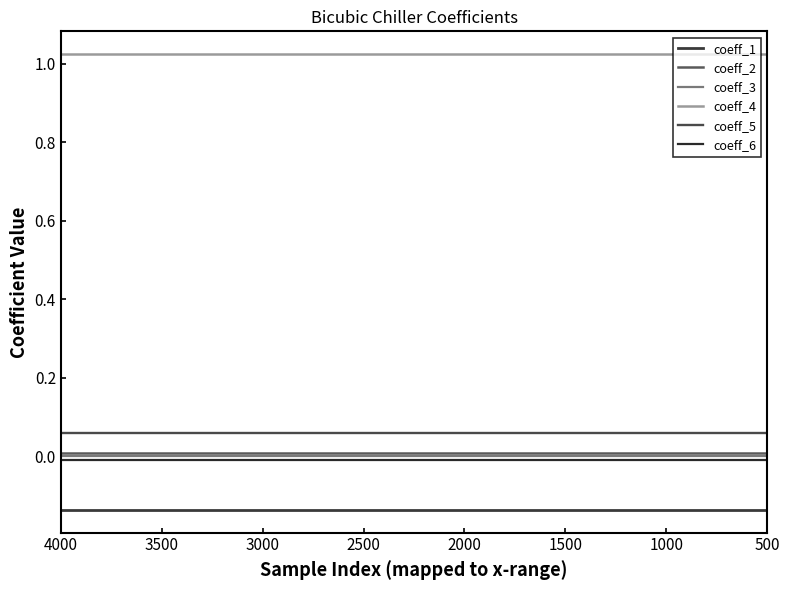

True or false: coeff_6 has a value of -0.0 at 1000.

True